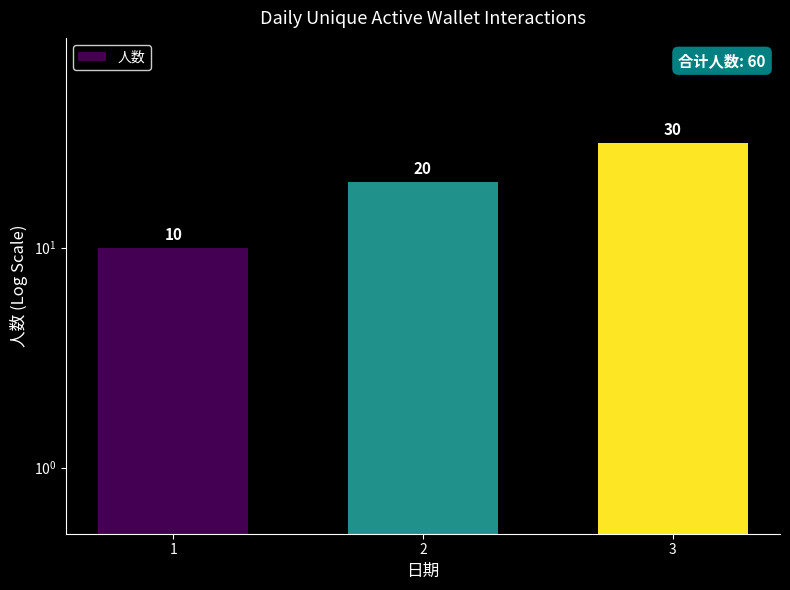

Are the bars horizontal?

No